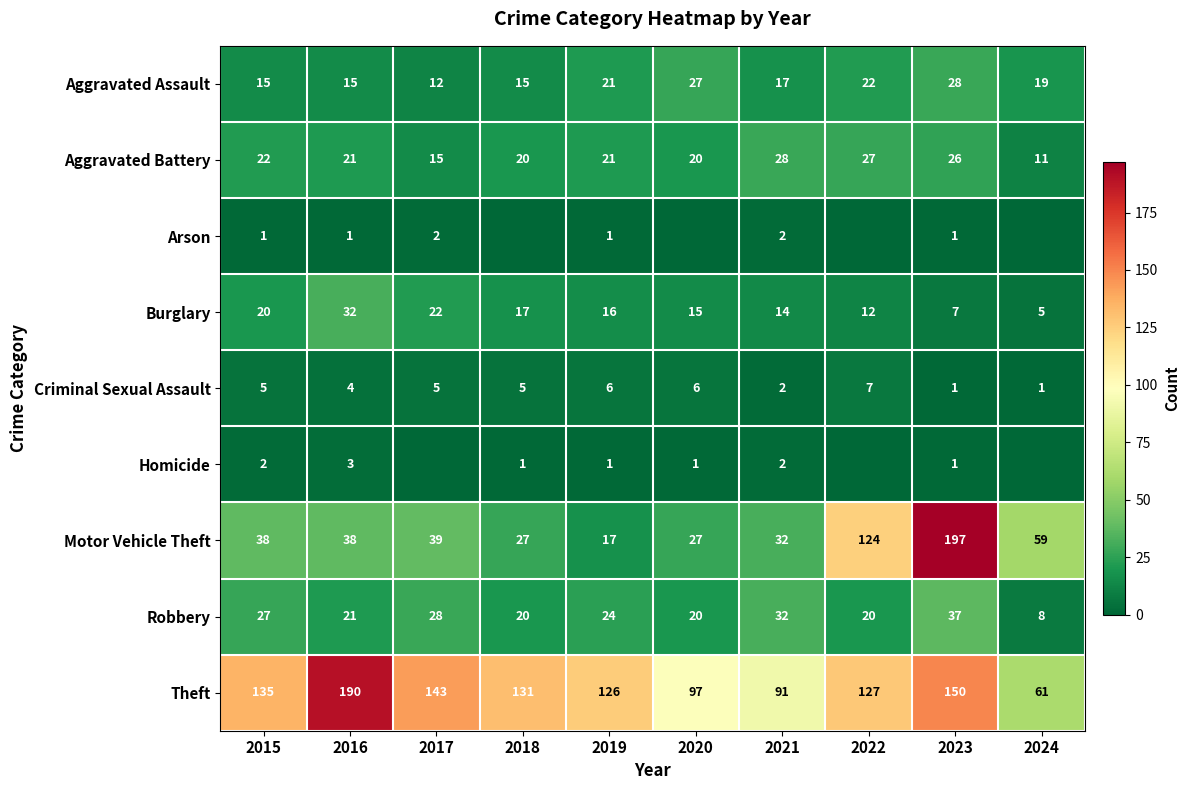

At which category is the sum across all series the highest?

2023